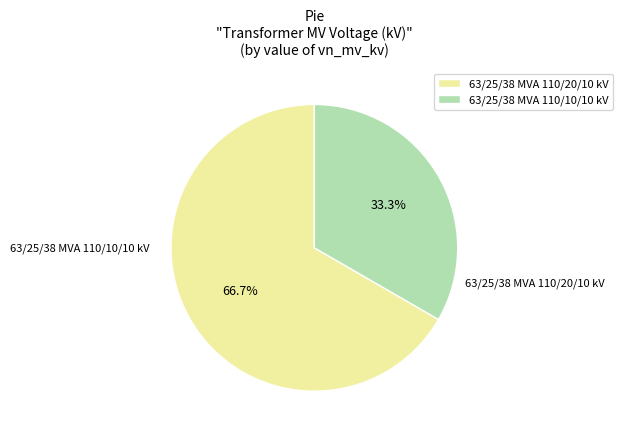

Do 63/25/38 MVA 110/20/10 kV and 63/25/38 MVA 110/10/10 kV together represent more than half of the pie?

Yes